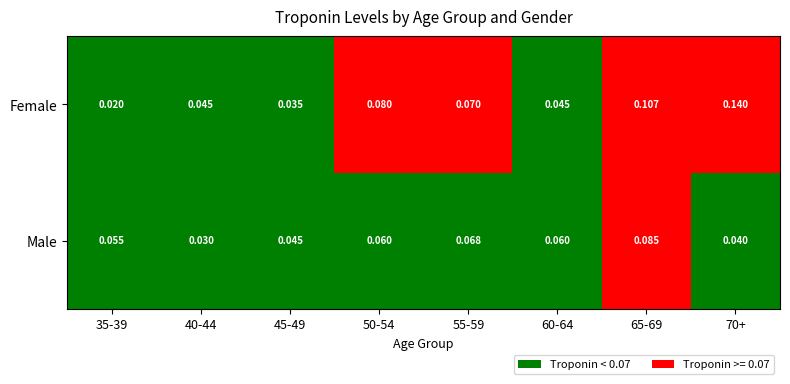

How many series are shown in this chart?

2